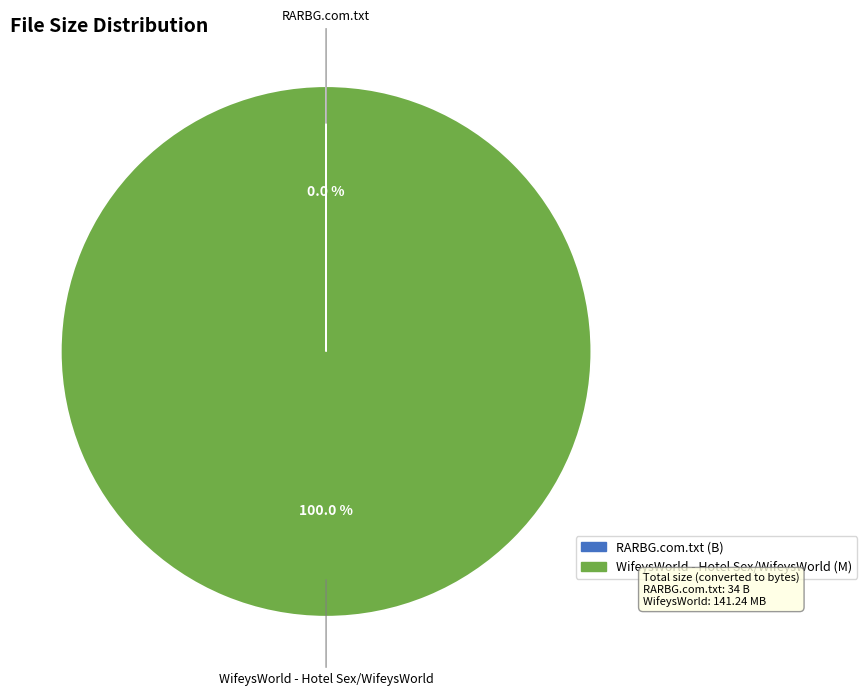

Which slice is the largest?

WifeysWorld - Hotel Sex/WifeysWorld